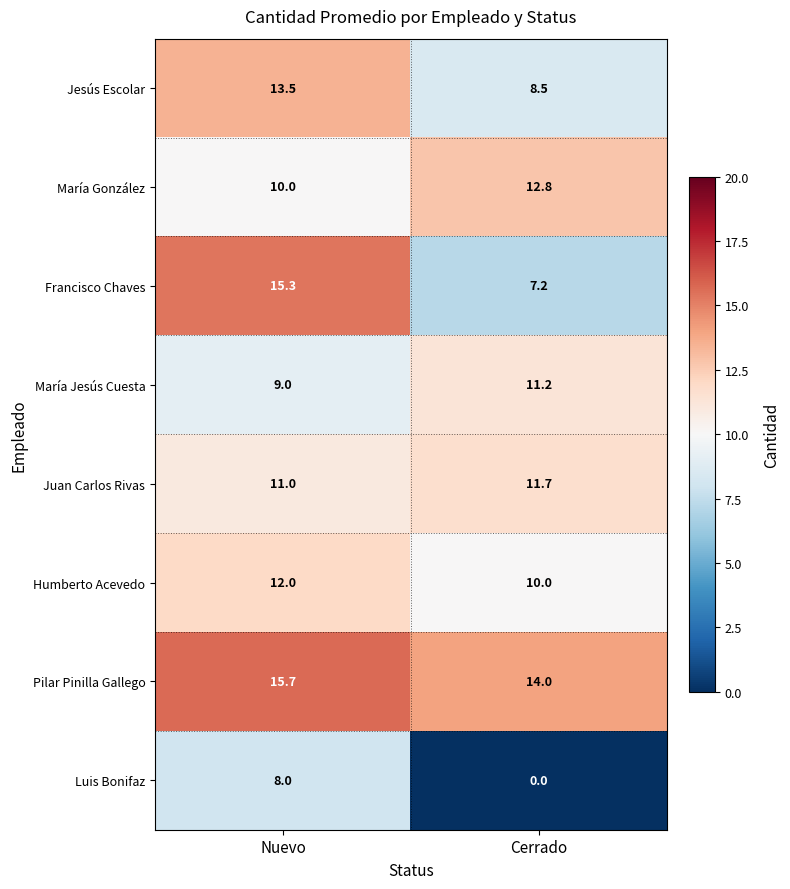

Count the number of categories in the chart.

2